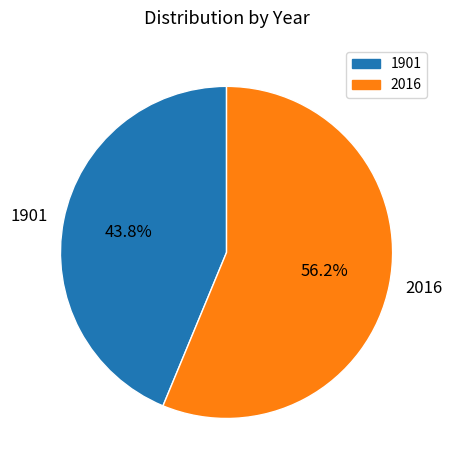

Approximately how many times larger is the value at 1901 compared to 2016?

0.8